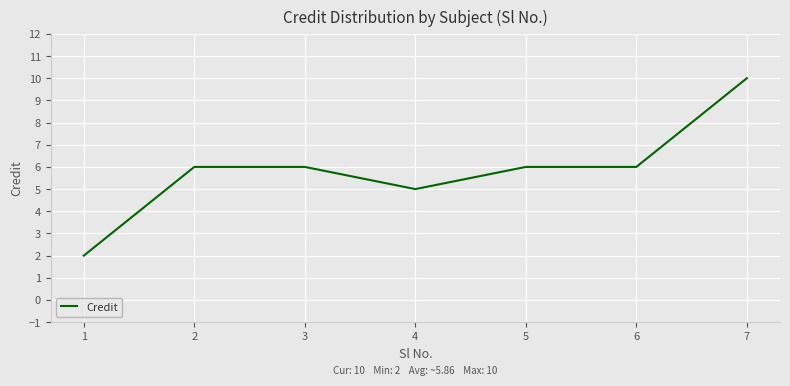

Approximately how many times larger is the value at 1 compared to 2?

0.3